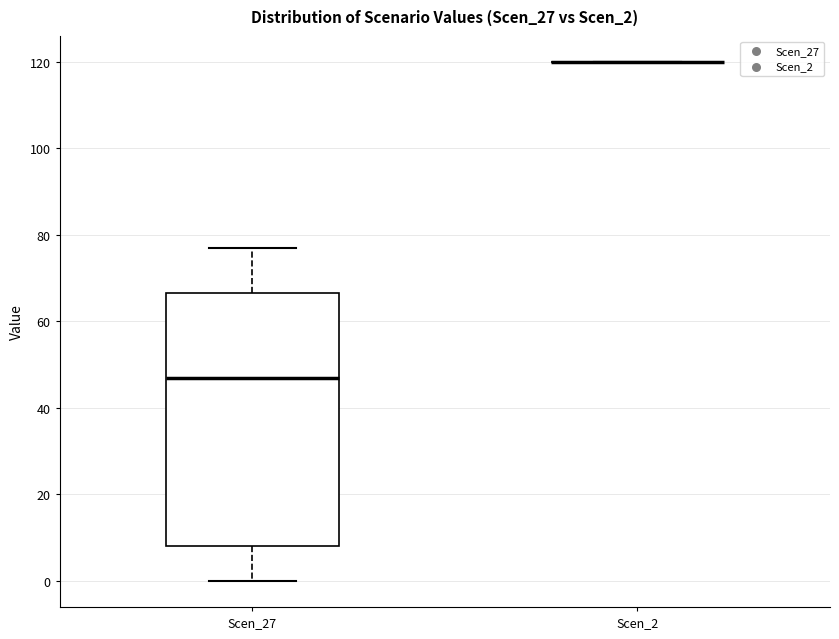

Which box is the tallest, from its lower edge to its upper edge?

Scen_27